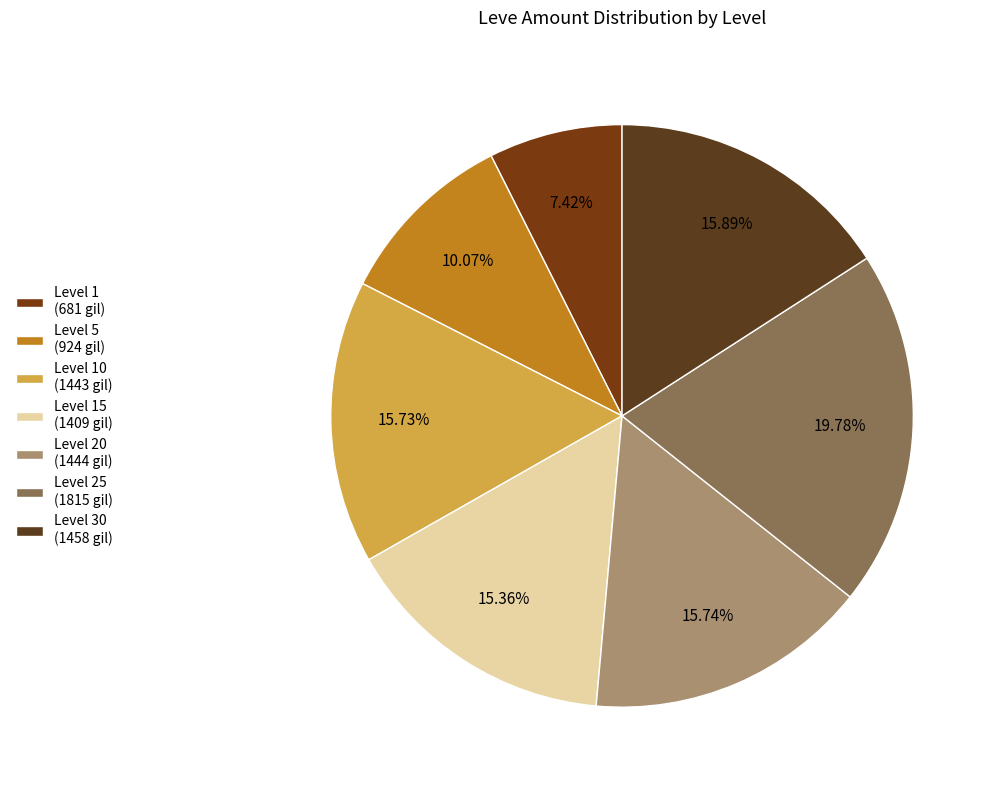

Count the number of slices in the pie.

7